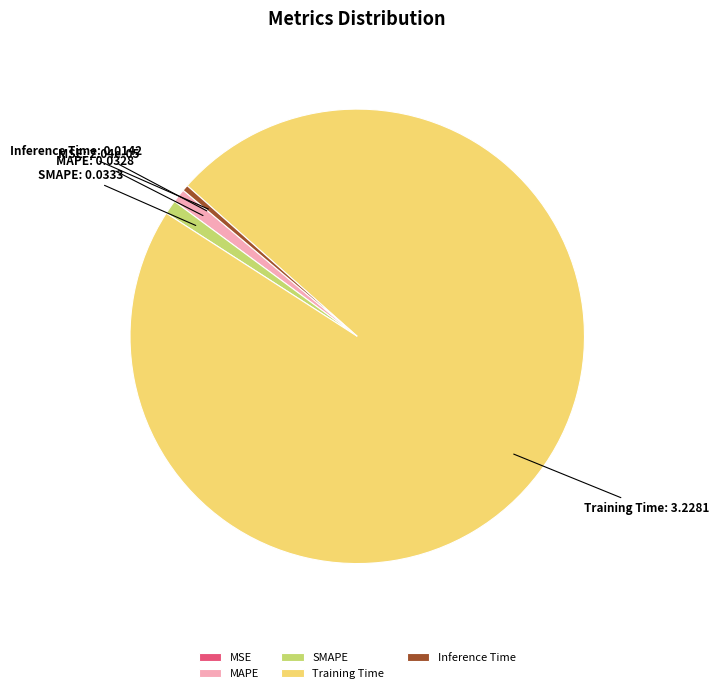

Which has a higher value, Inference Time or SMAPE?

SMAPE